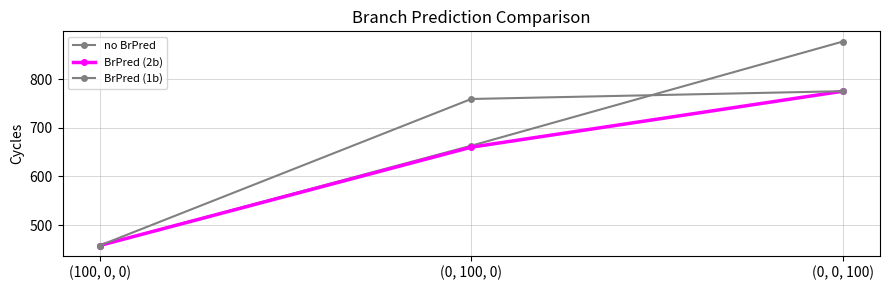

How many categories are shown in the chart?

3